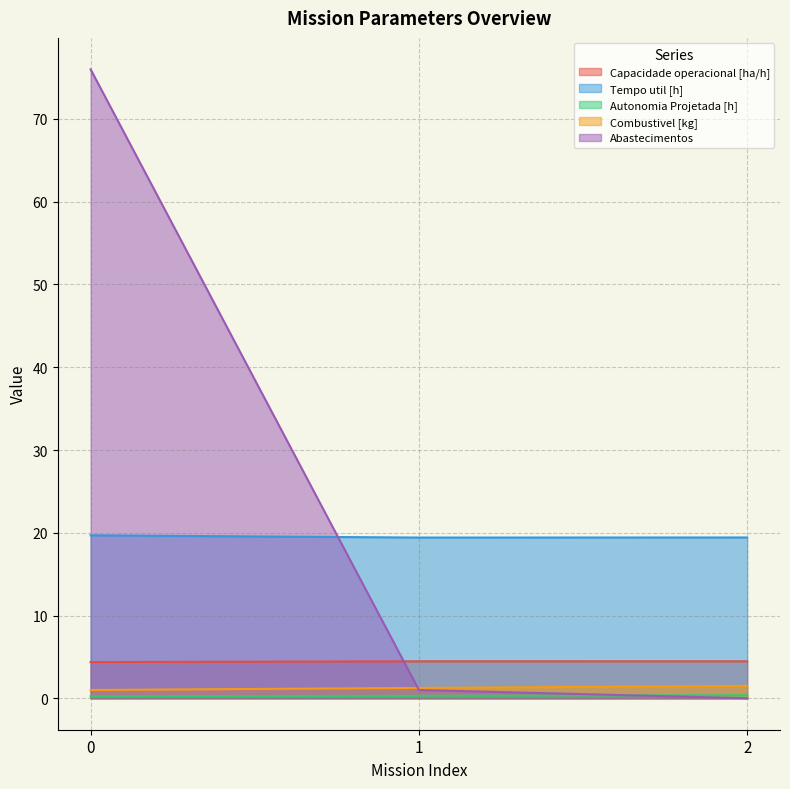

What are all the series names shown in the legend?

Capacidade operacional [ha/h], Tempo util [h], Autonomia Projetada [h], Combustivel [kg], Abastecimentos